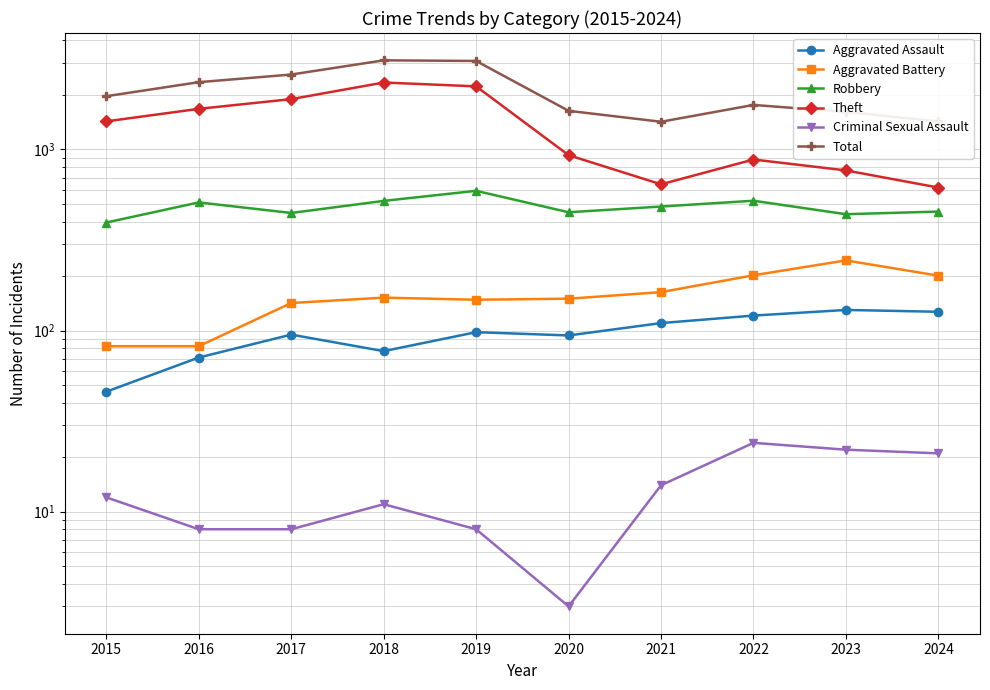

At which category does the chart reach its peak across all series?

2018